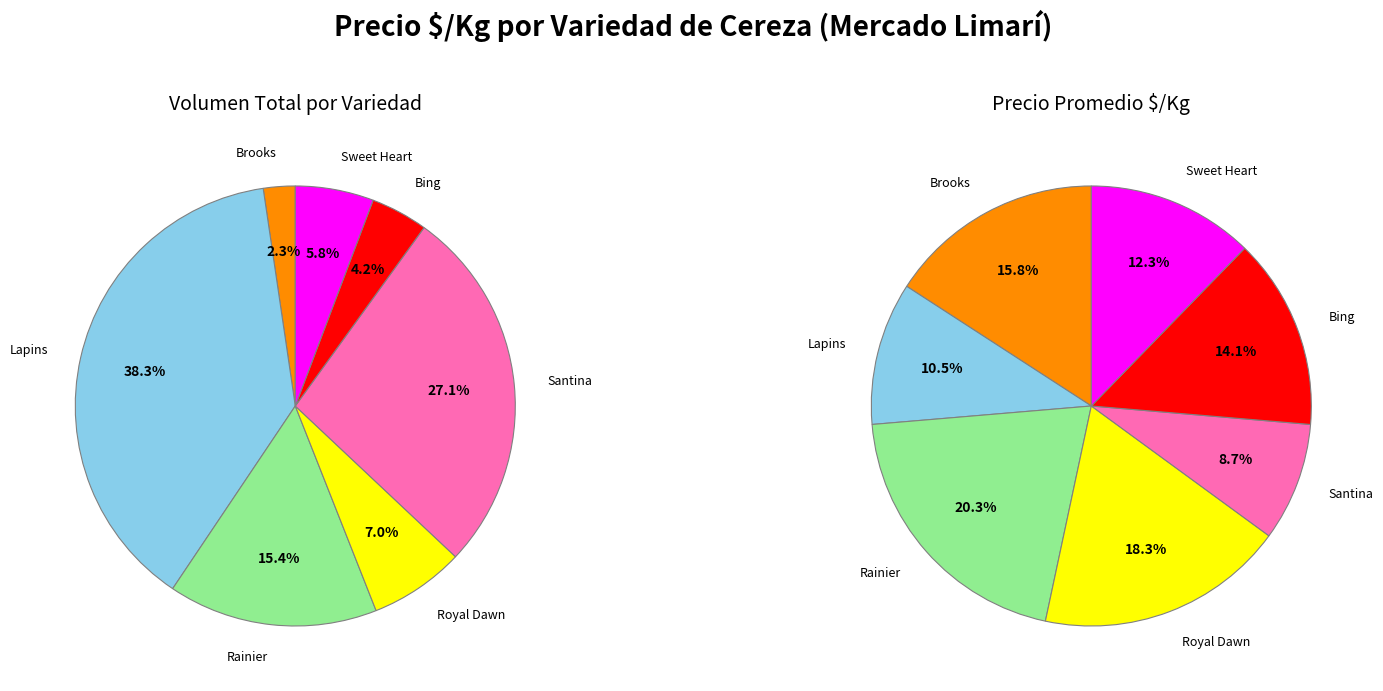

How many slices are in this pie chart?

7